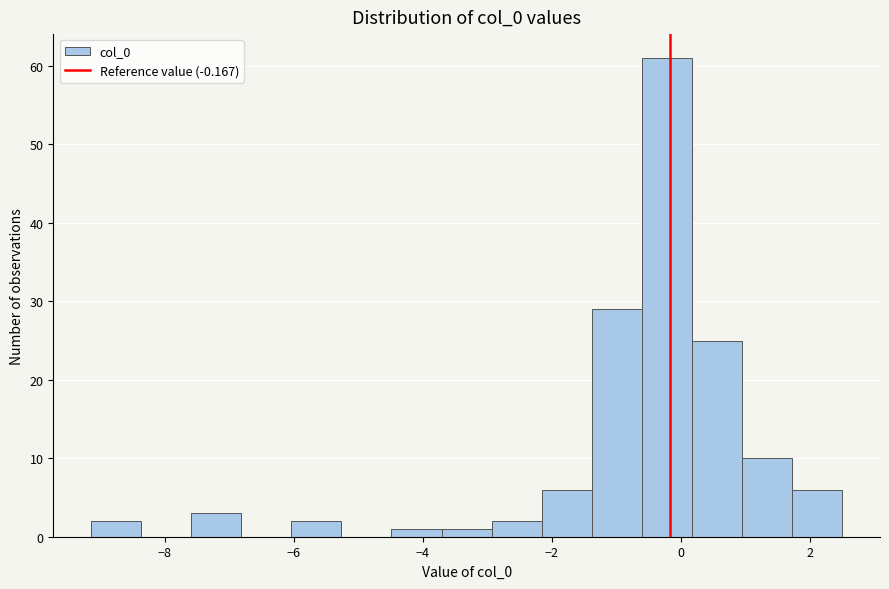

Around what value on the x-axis is the tallest bar? Give the approximate position of its centre, as read against the axis.

-0.2